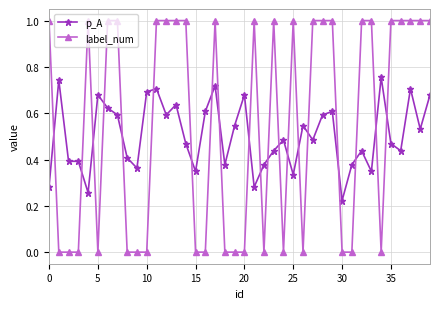

How many lines are shown in the chart?

2